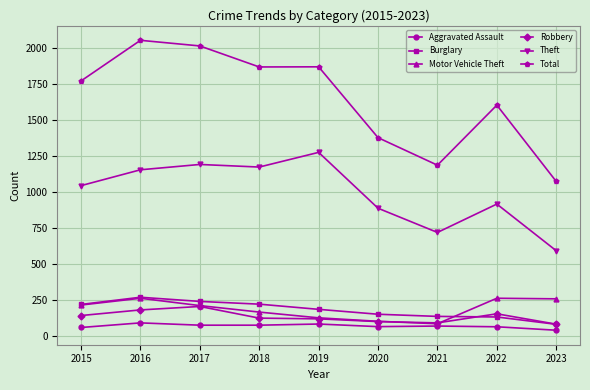

What is the maximum value shown in the chart?

2050